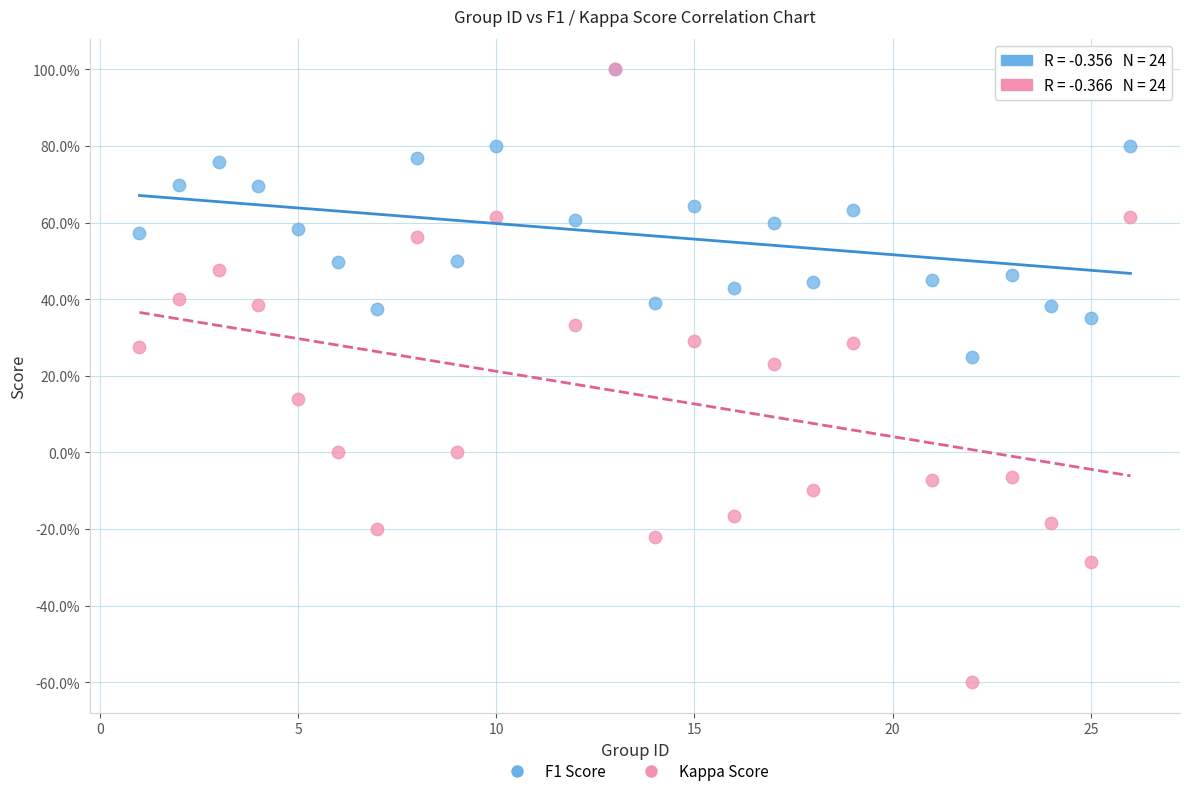

Which series contains the lowest Y value?

Kappa Score